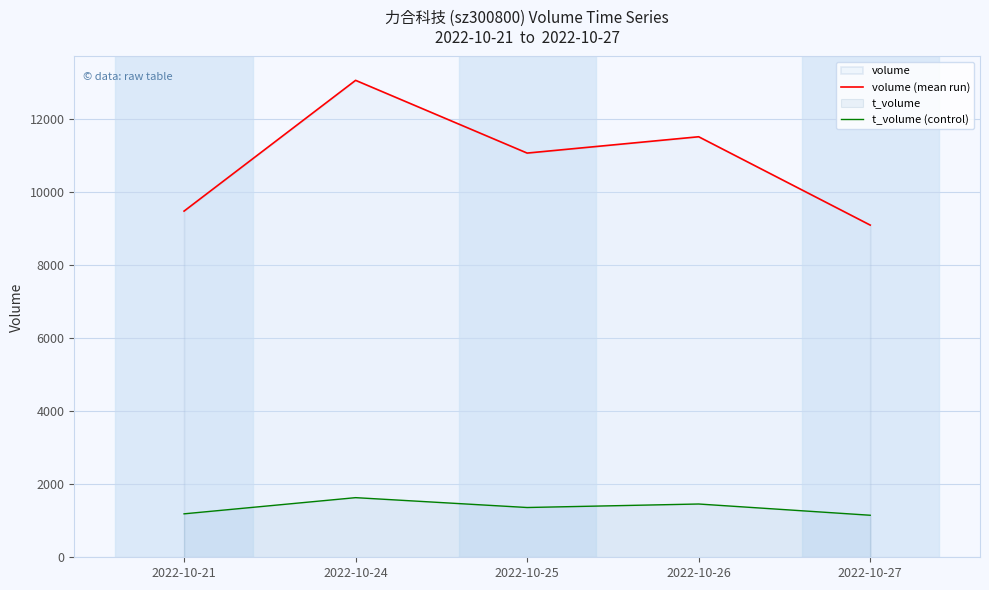

How many lines are shown in the chart?

2